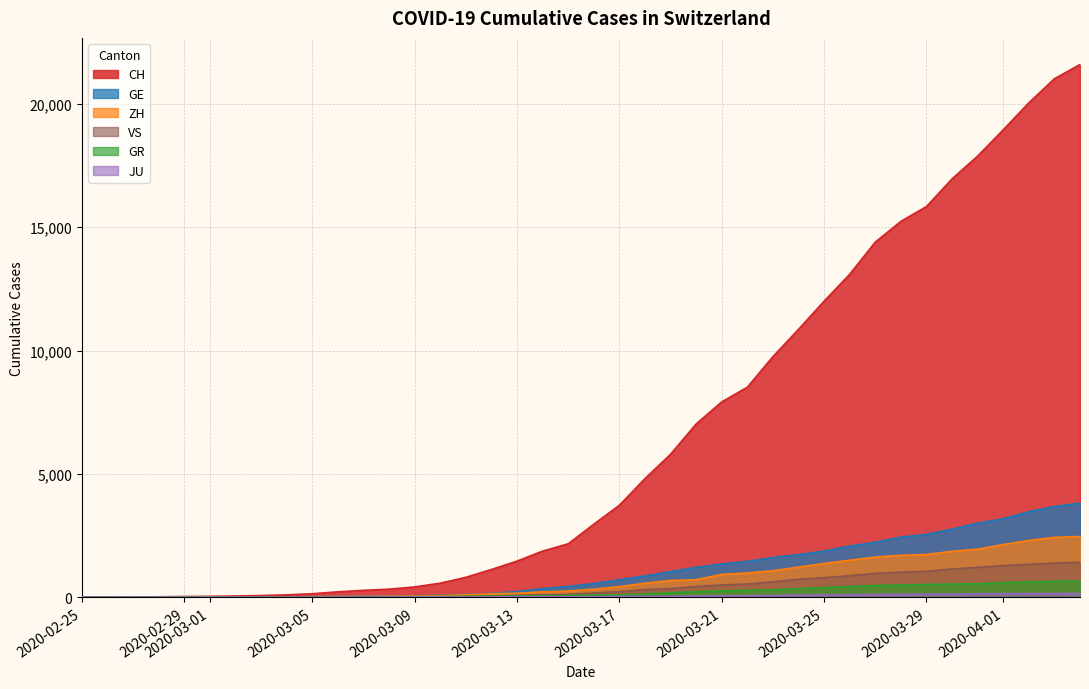

Which series has the largest total across all categories?

CH